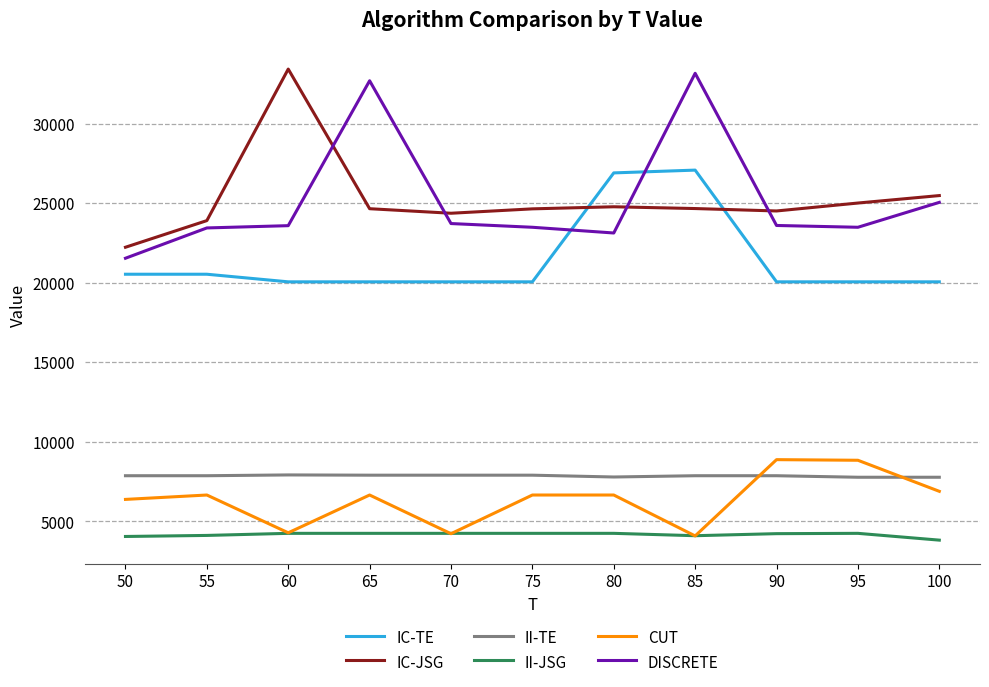

True or false: IC-JSG and CUT cross at least once.

False